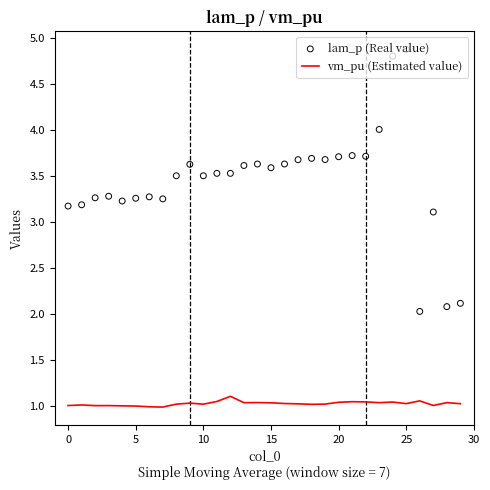

Which series has the largest total across all categories?

lam_p (Real value)